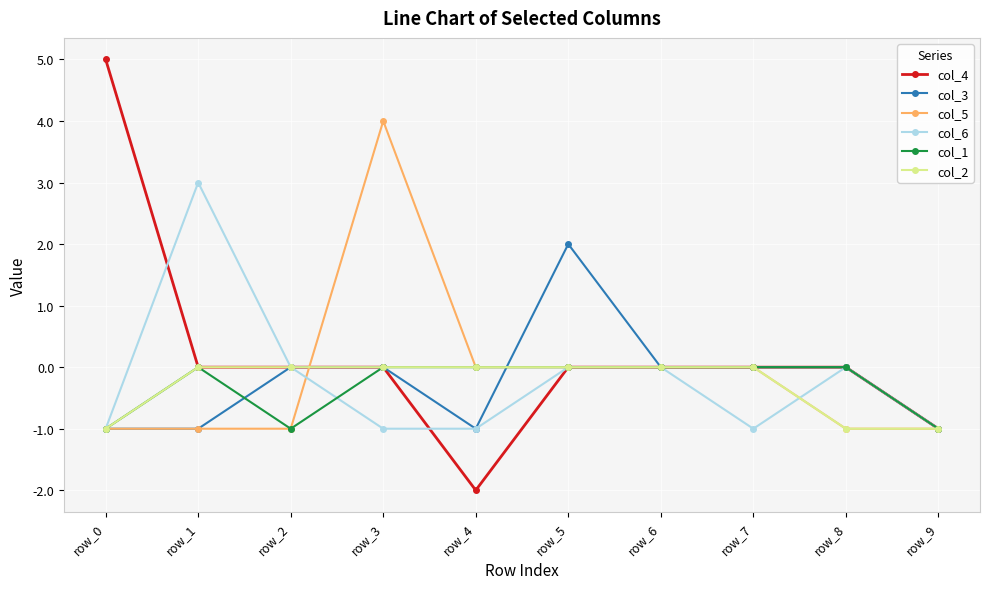

At which category does the chart reach its minimum across all series?

row_4